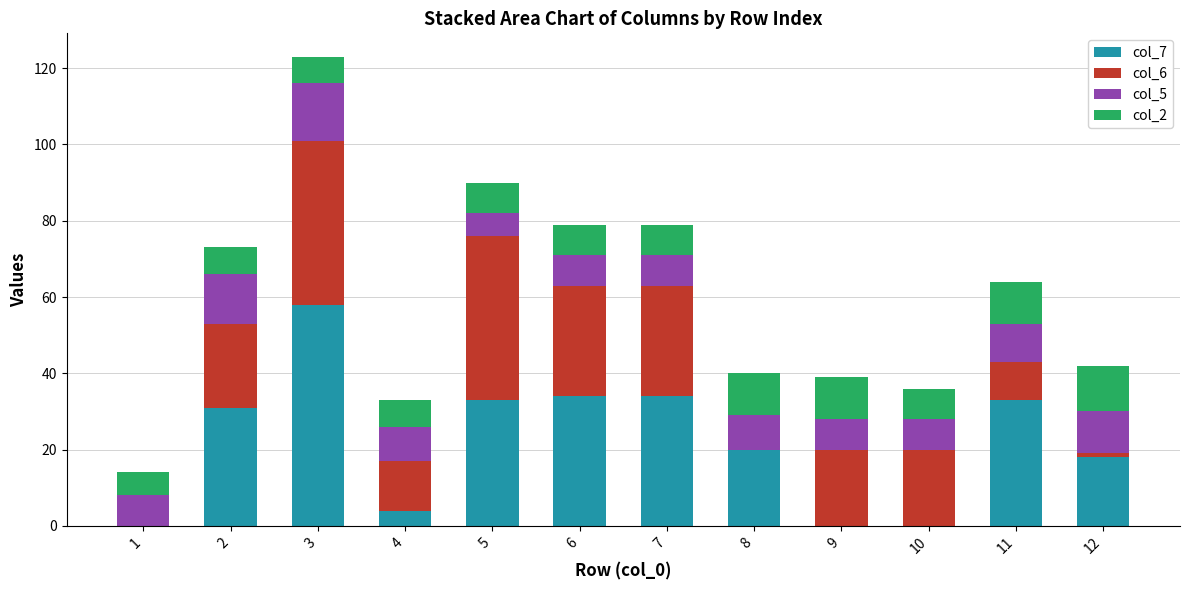

The value of col_7 at 3 is 16. True or false?

False